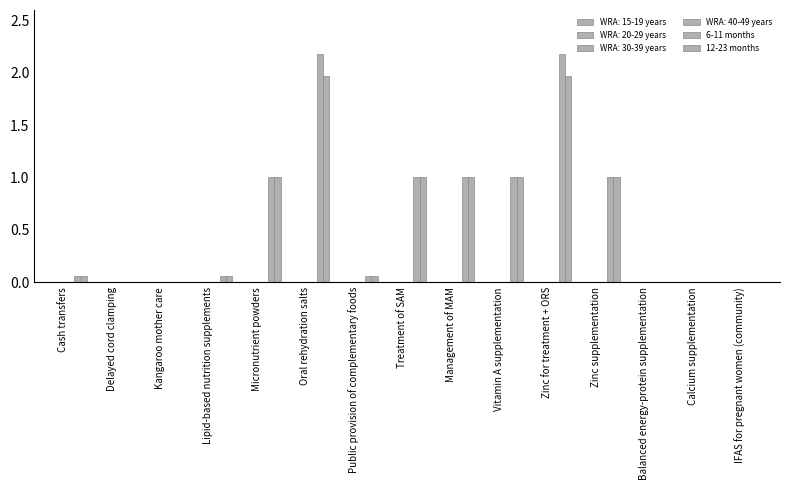

Are the bars grouped side by side (vs. stacked)?

Yes